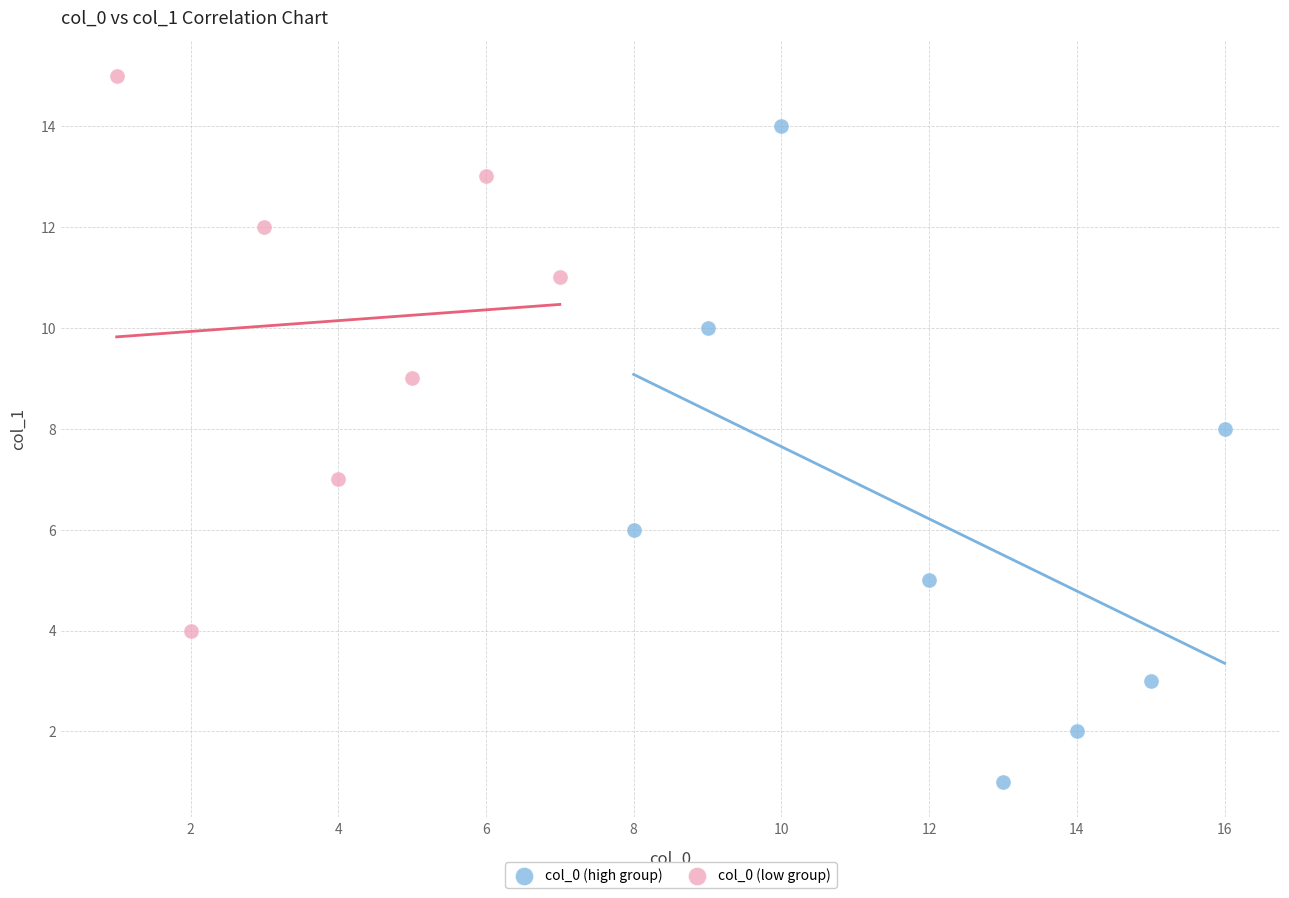

Which series reaches the minimum Y coordinate?

col_0 (high group)